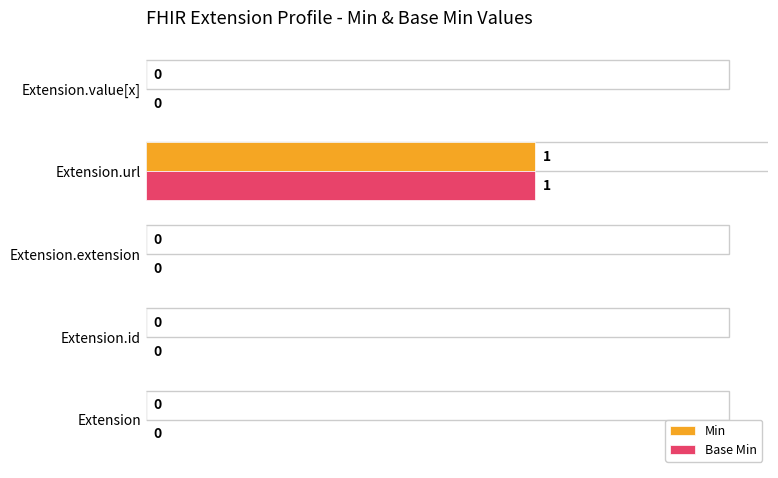

How many Min values are between 0 and 1?

5